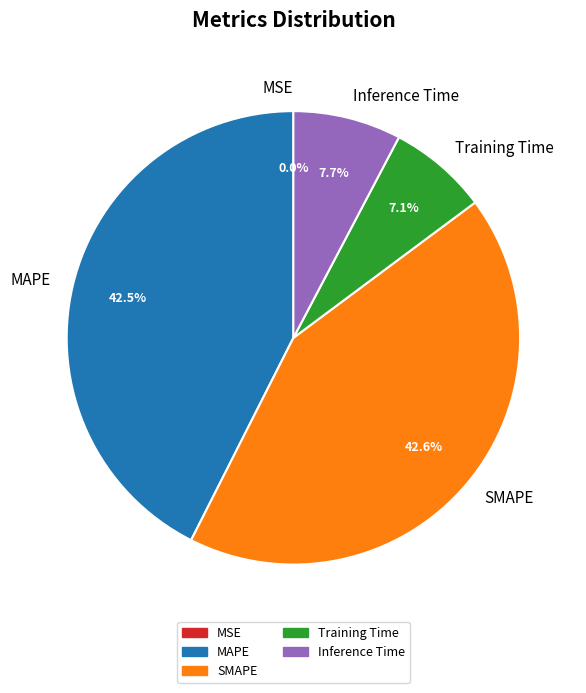

Is there a majority slice in this chart?

No